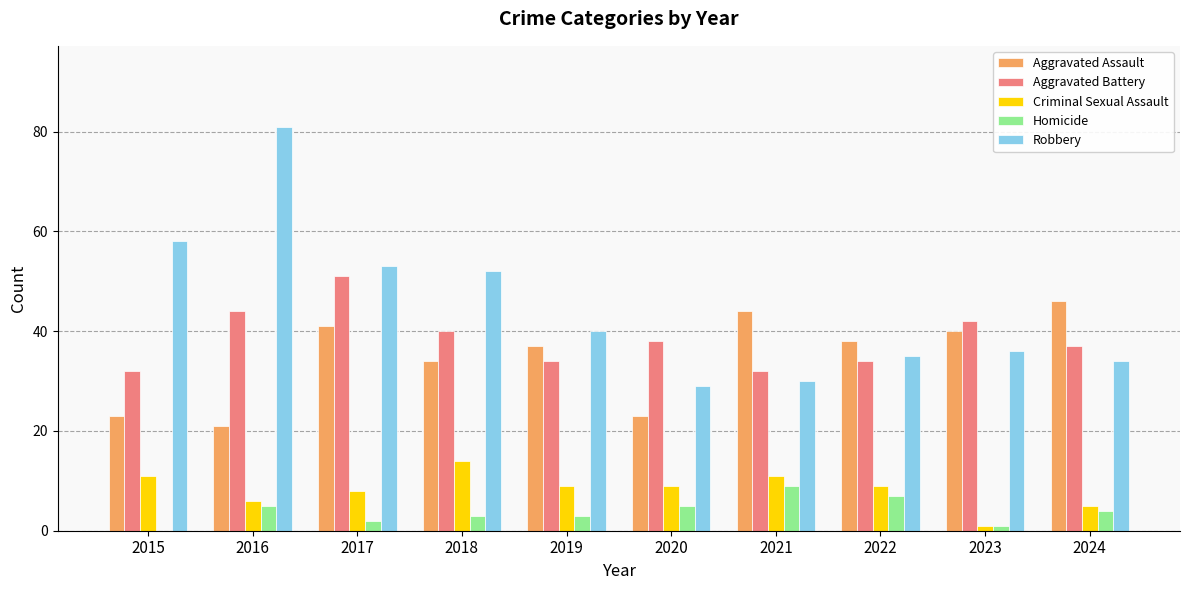

Between 2016 and 2018, which series saw the biggest shift?

Robbery